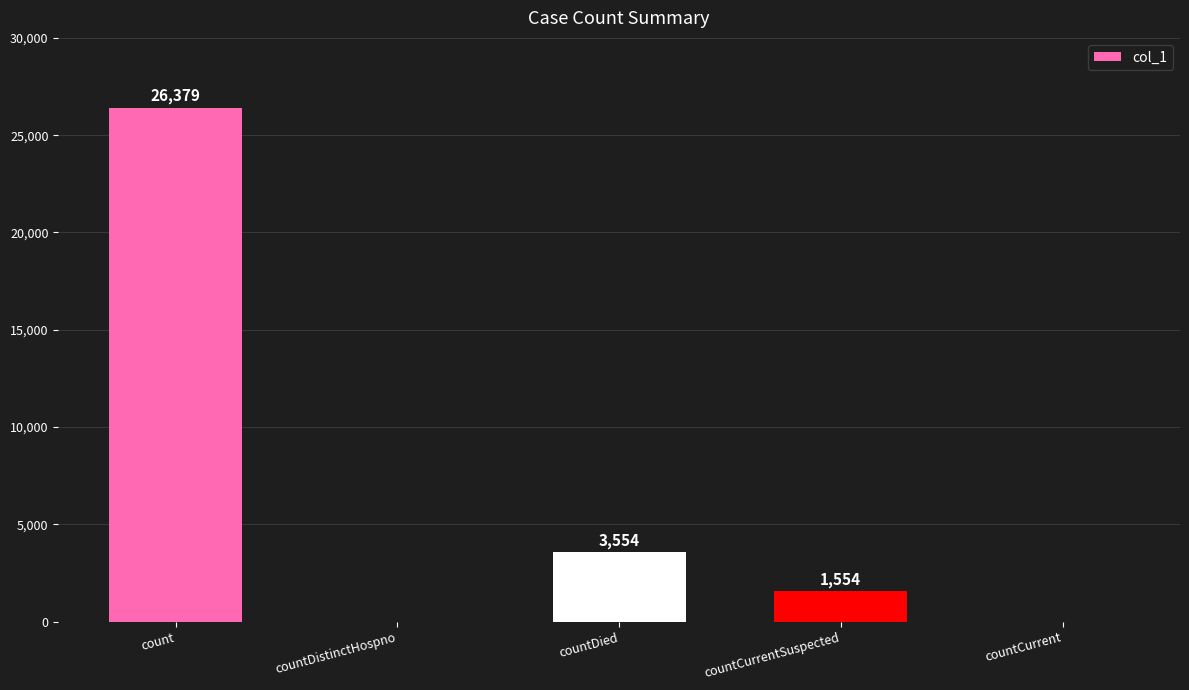

Reading left to right, transcribe all the data shown in this chart.

26379	0	3554	1554	0